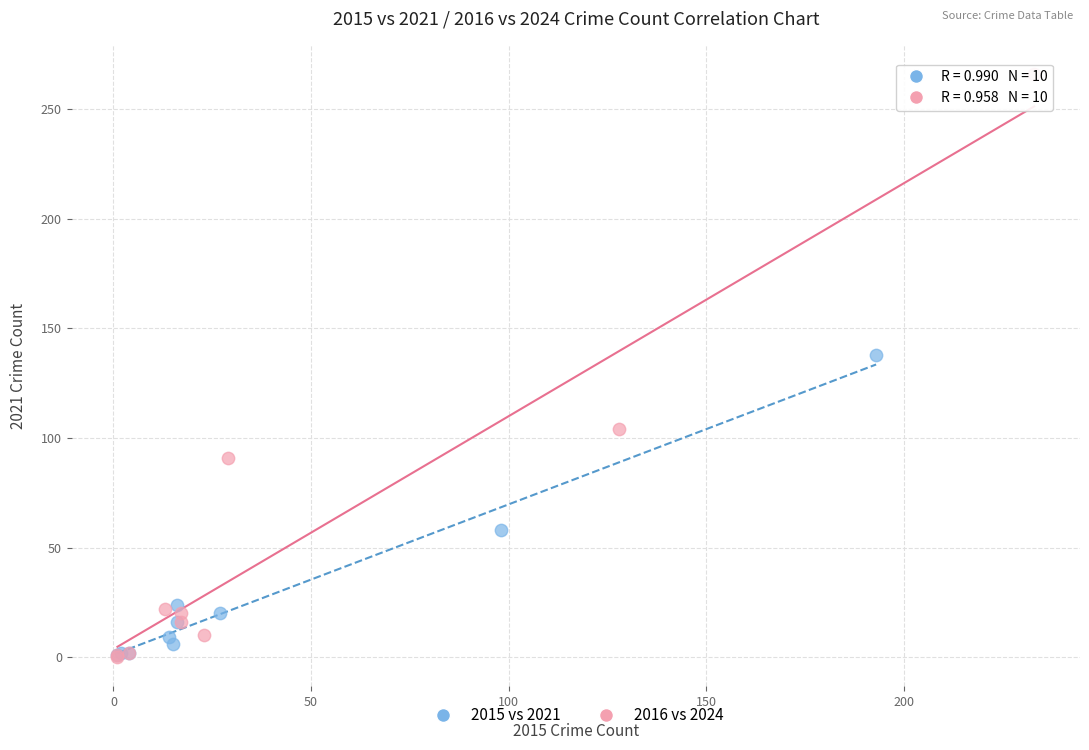

Which series contains the highest Y value?

2016 vs 2024